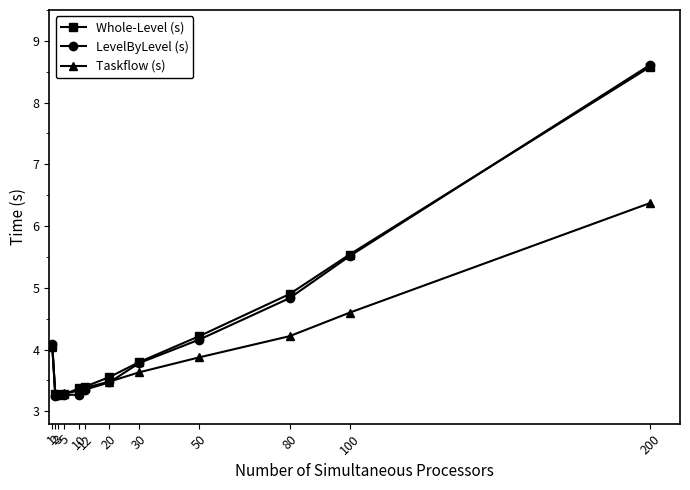

Which series has the widest spread of values?

LevelByLevel (s)